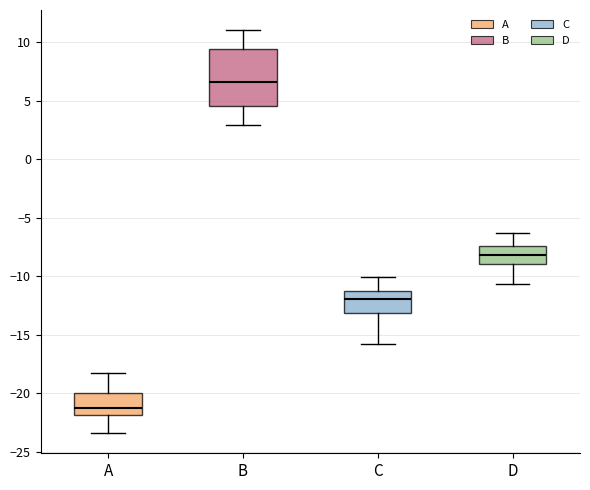

Which box has the highest median line?

B